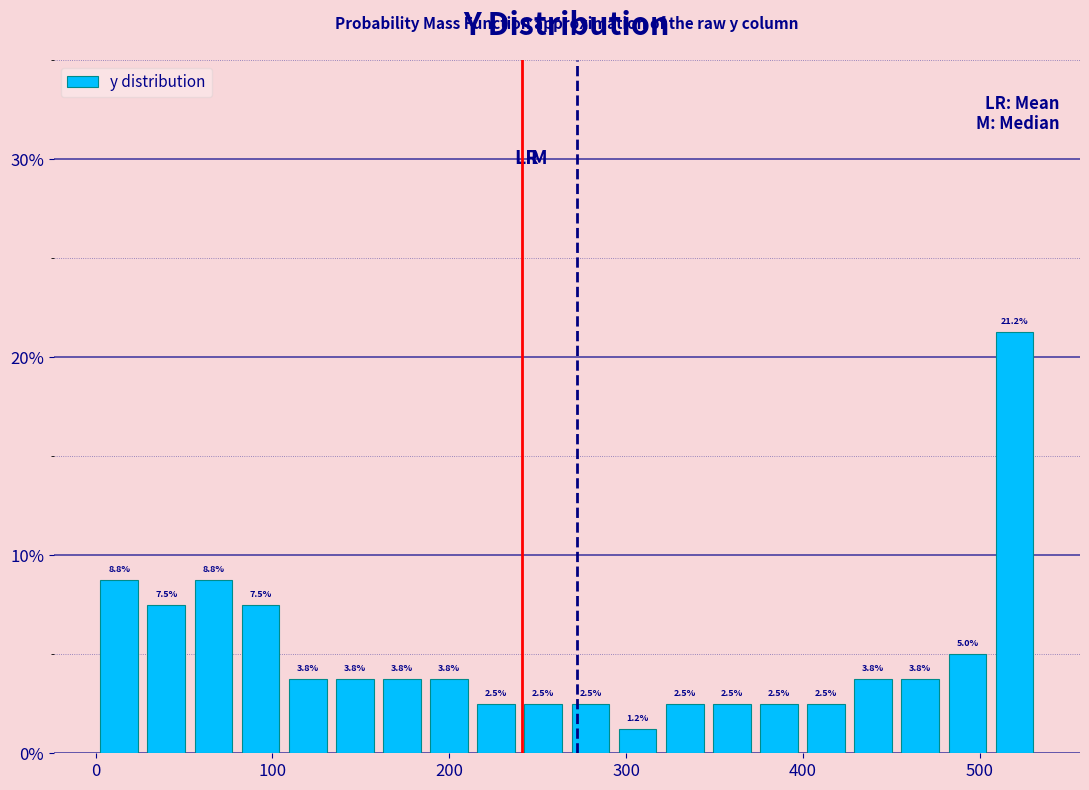

Read against the x-axis, roughly where is the centre of the tallest bar?

520